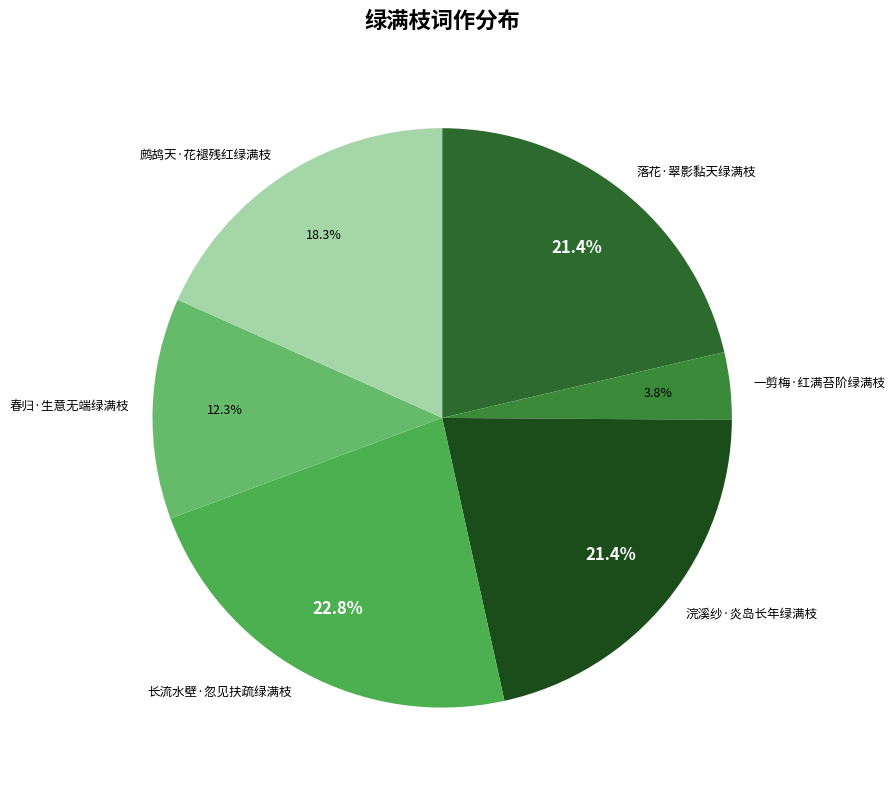

Which category has the biggest portion of the pie?

长流水壁·忽见扶疏绿满枝